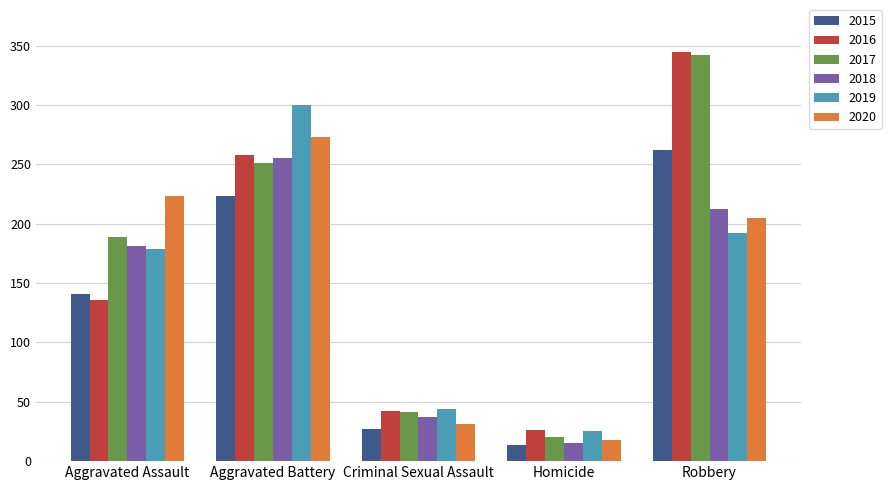

What is the label of the 1st bar from the right?

Robbery